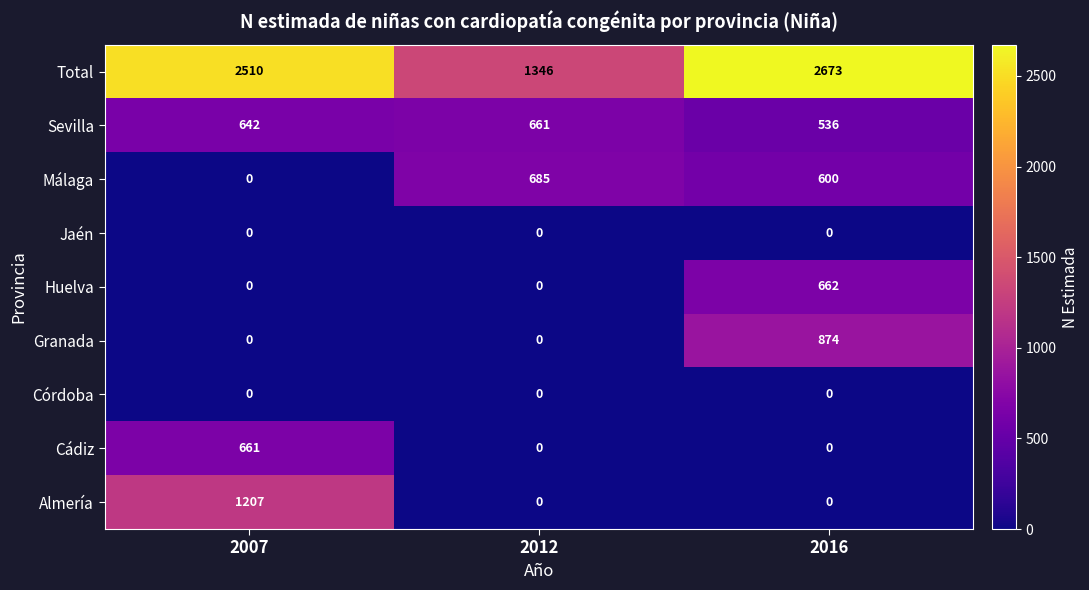

What is the maximum value shown in the chart?

2673